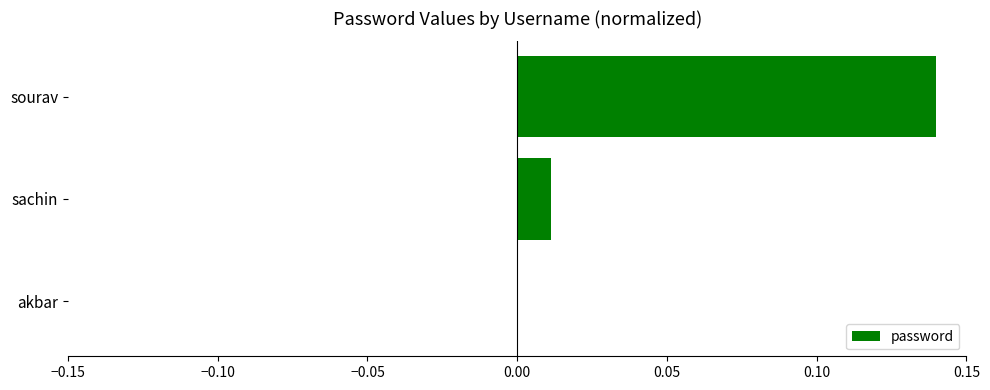

Are the bars horizontal?

Yes